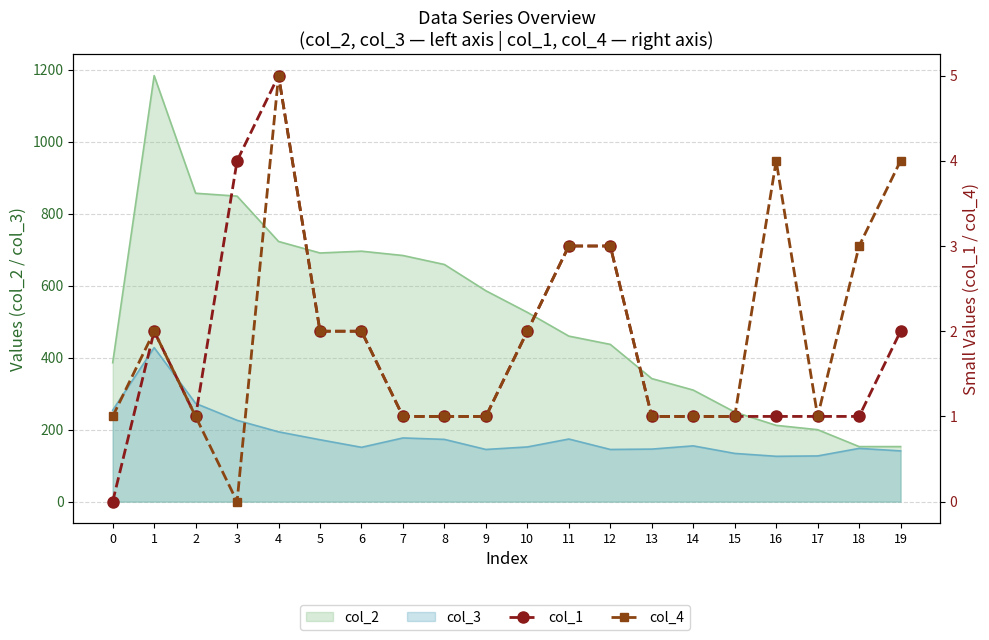

Does the chart have visible grid lines?

Yes